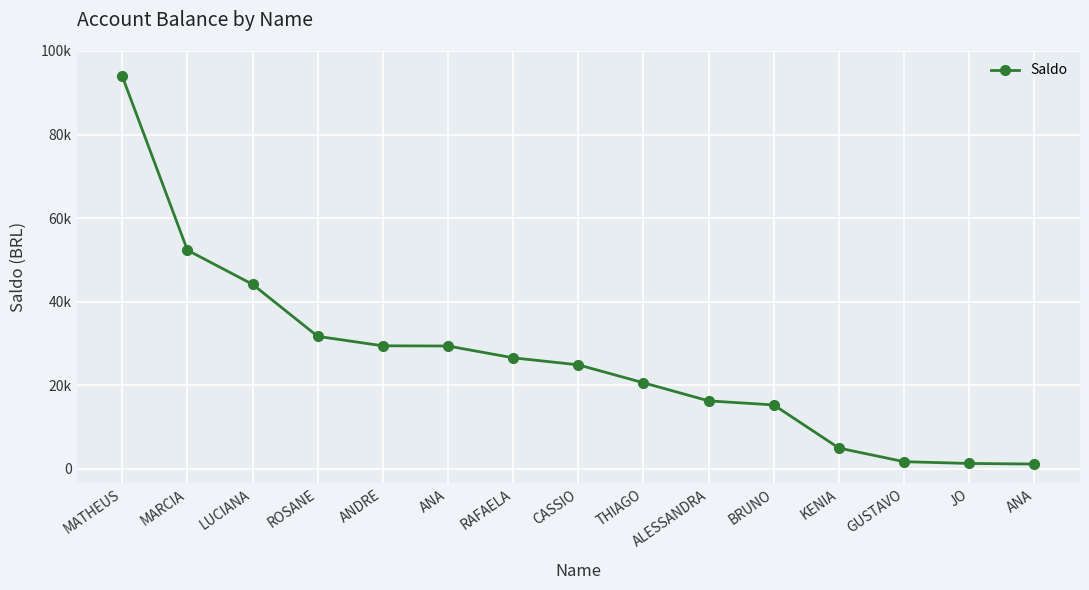

Approximately how many times larger is the value at JO compared to ANA?

1.1